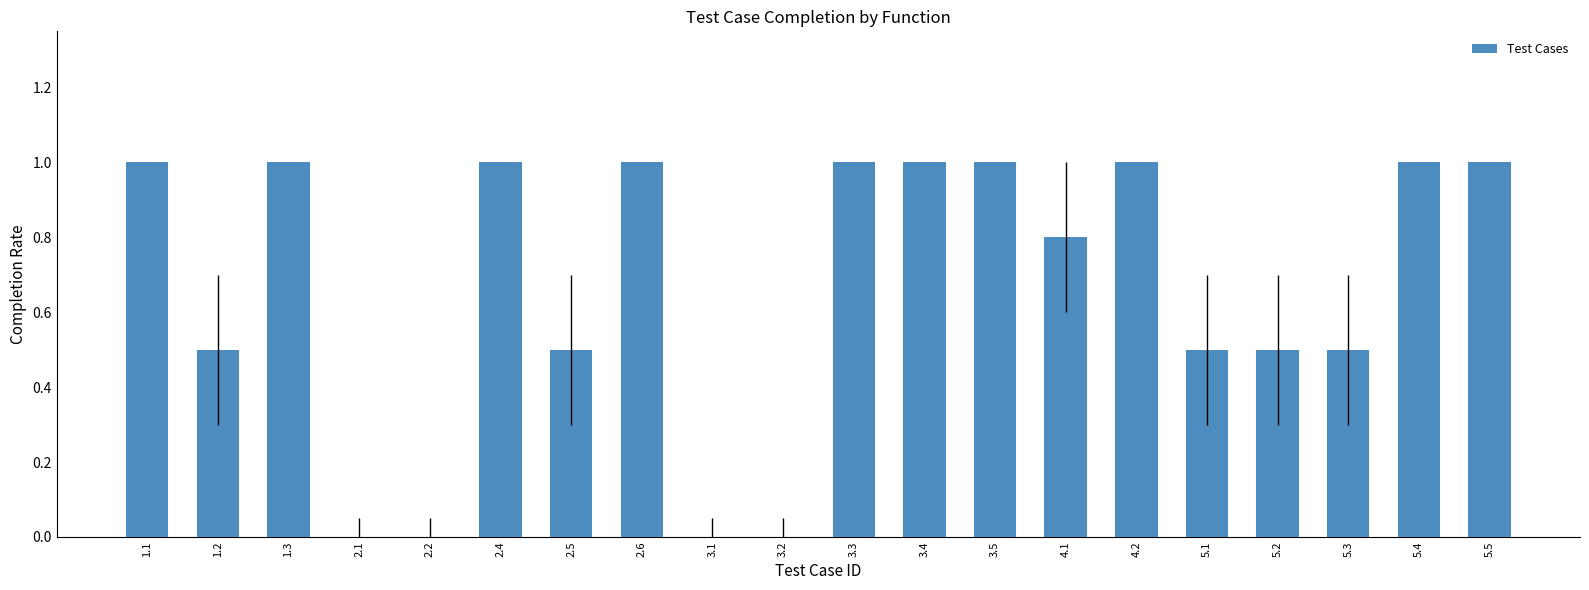

True or false: the data shows 0.1 at 1.2.

False